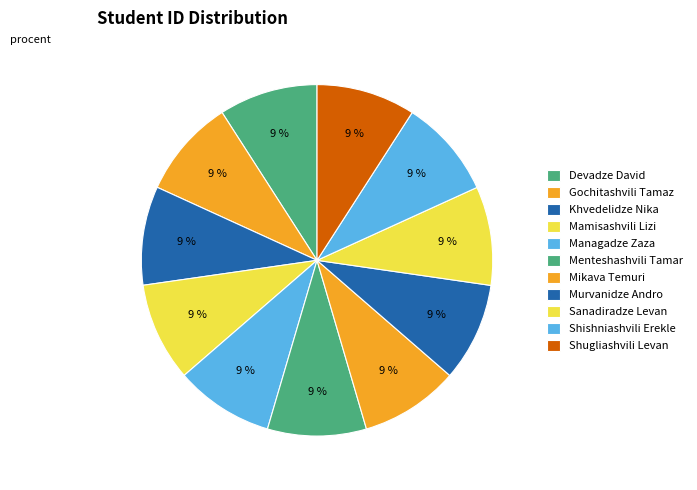

What percentage is the Sanadiradze Levan slice, to the nearest percent?

9%